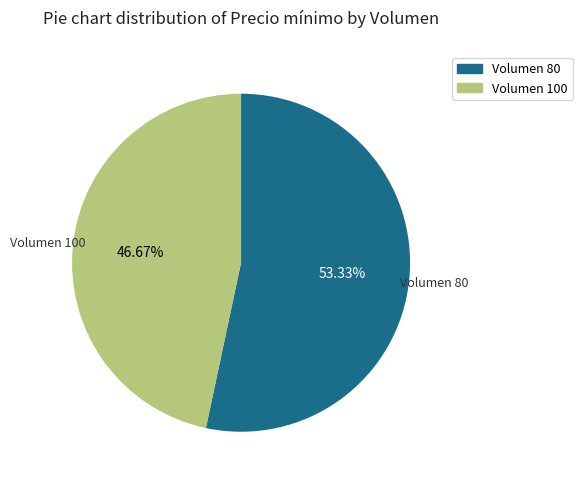

How many segments does this pie chart have?

2